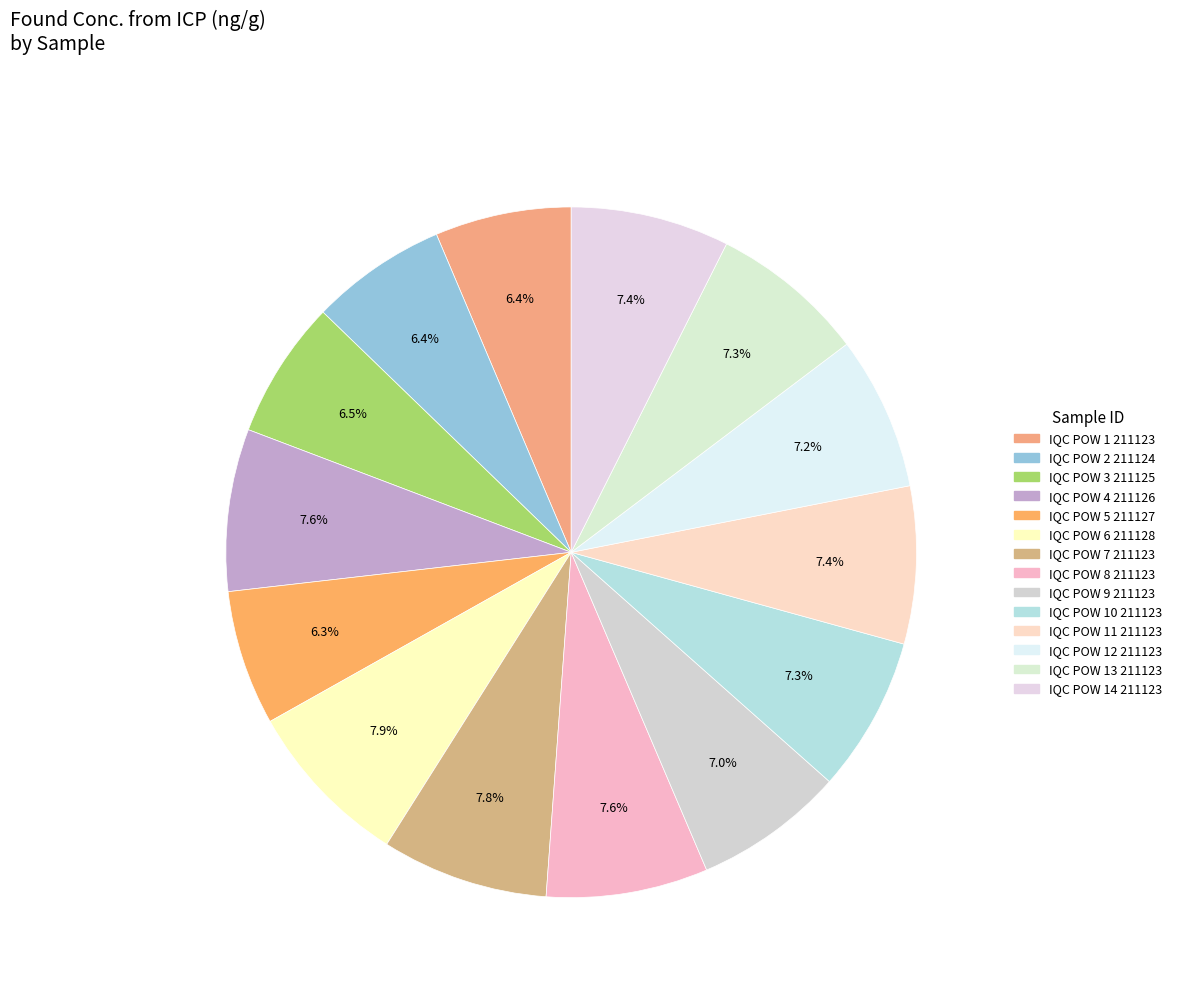

Which category has the smallest portion of the pie?

IQC POW 5 211127